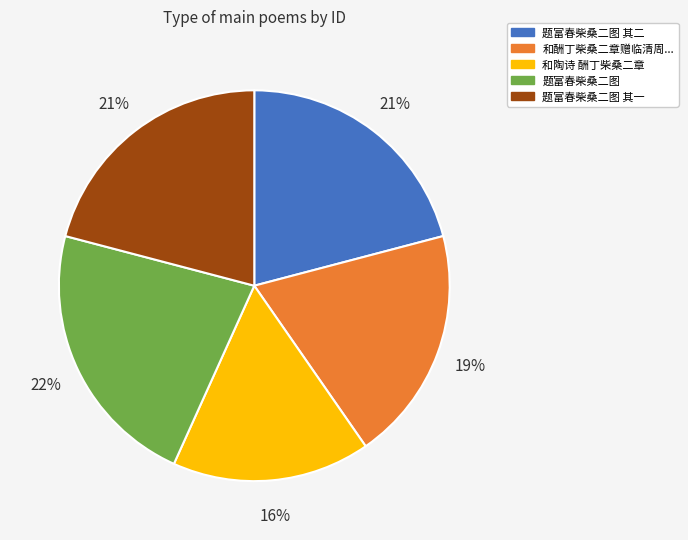

What is the ratio of the value at 和酬丁柴桑二章赠临清周... to the value at 题富春柴桑二图 其一?

0.9